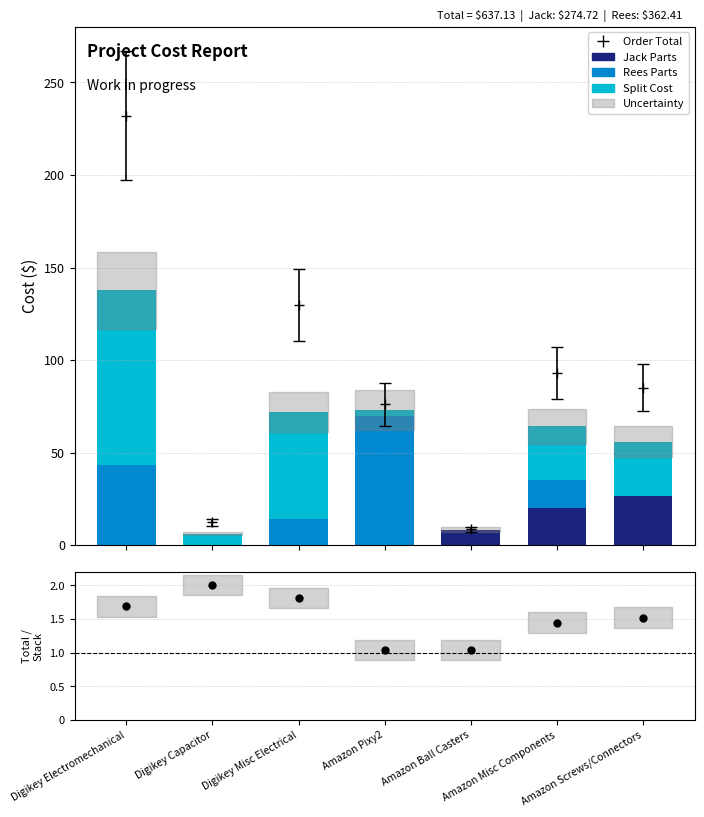

How many bars are there in each group?

3